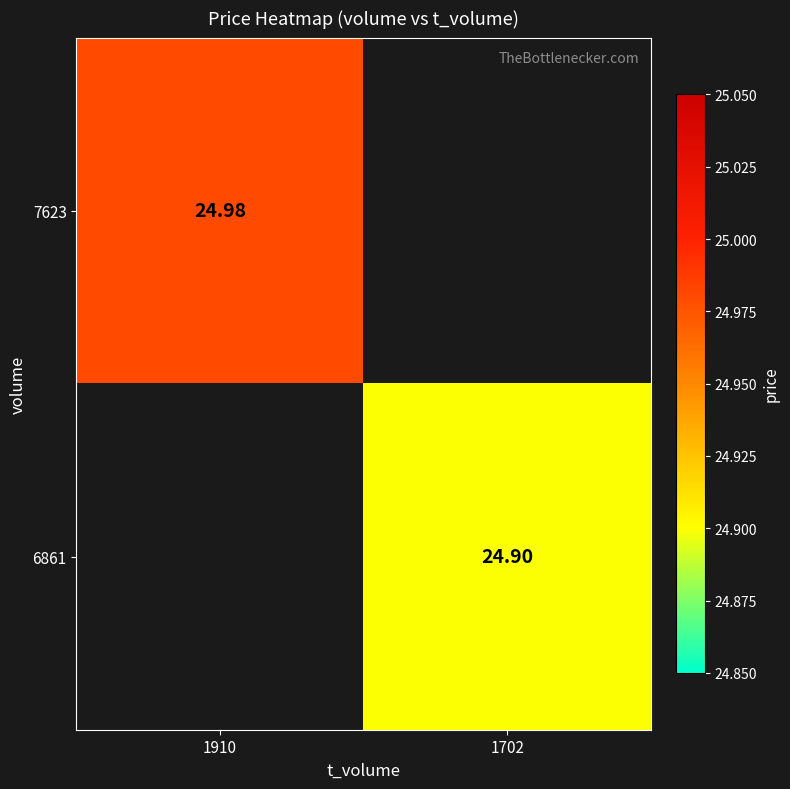

Which series has the widest spread of values?

7623